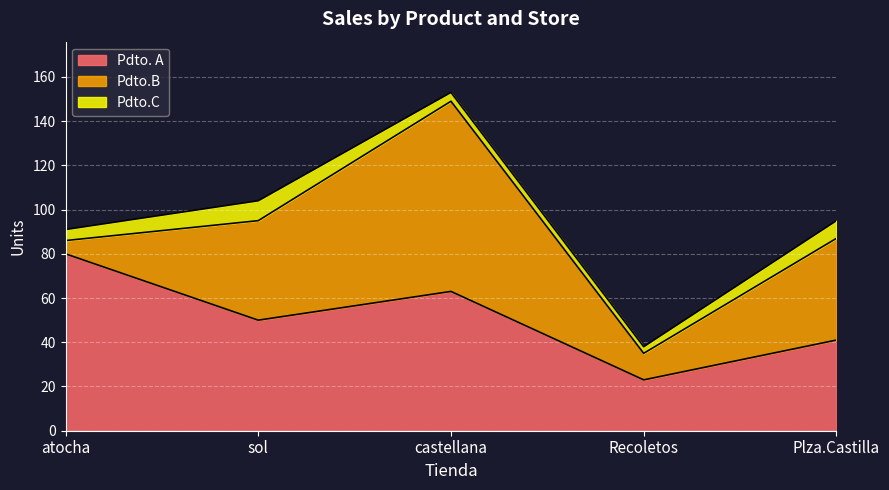

True or false: Pdto.C and Pdto.B cross at least once.

False